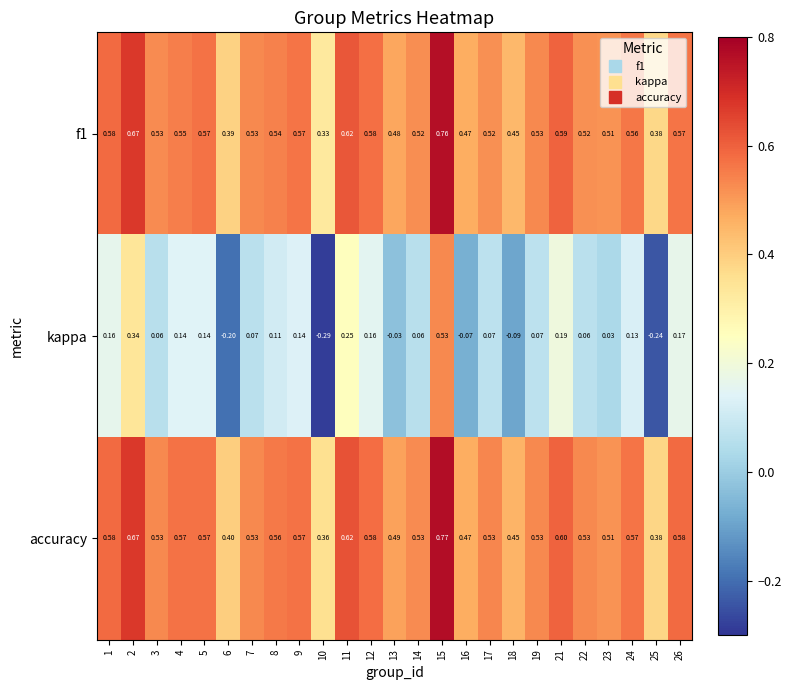

Which series has the largest total across all categories?

accuracy